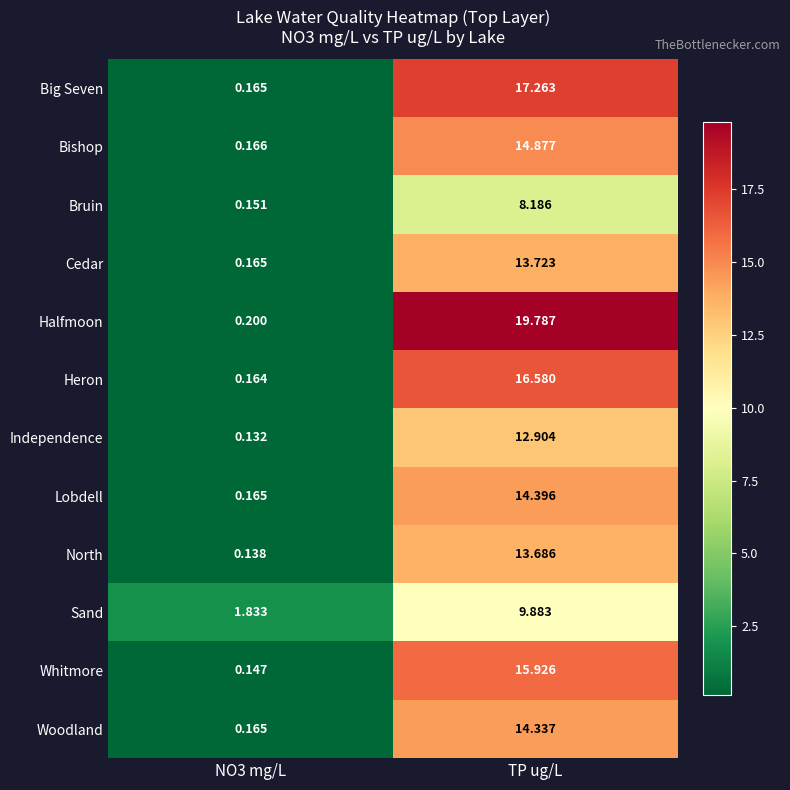

Which series has the largest range (max minus min)?

Halfmoon